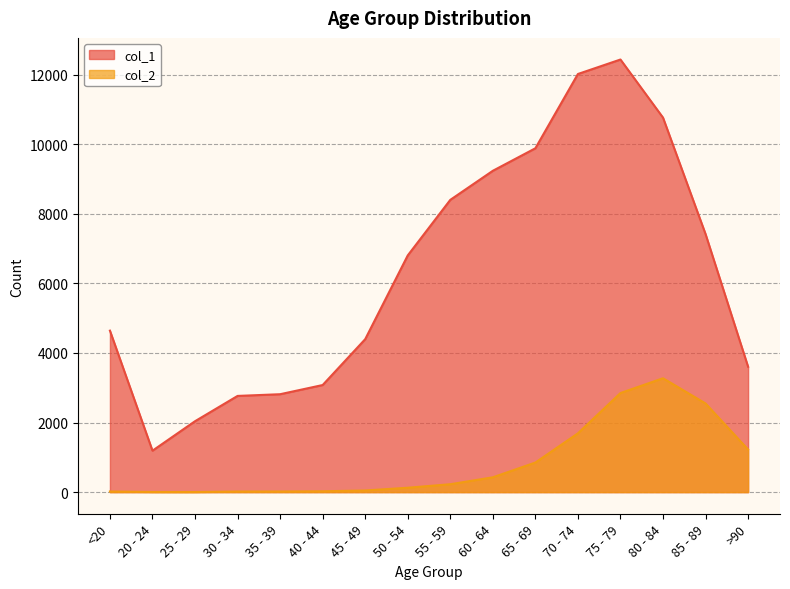

Reading left to right, extract all data points from this chart.

col_1: <20=4641	20 - 24=1191	25 - 29=2038	30 - 34=2765	35 - 39=2814	40 - 44=3078	45 - 49=4396	50 - 54=6803	55 - 59=8400	60 - 64=9236	65 - 69=9883	70 - 74=12018	75 - 79=12434	80 - 84=10764	85 - 89=7417	>90=3604
col_2: <20=18	20 - 24=4	25 - 29=3	30 - 34=17	35 - 39=18	40 - 44=24	45 - 49=47	50 - 54=126	55 - 59=227	60 - 64=426	65 - 69=850	70 - 74=1690	75 - 79=2848	80 - 84=3273	85 - 89=2548	>90=1224